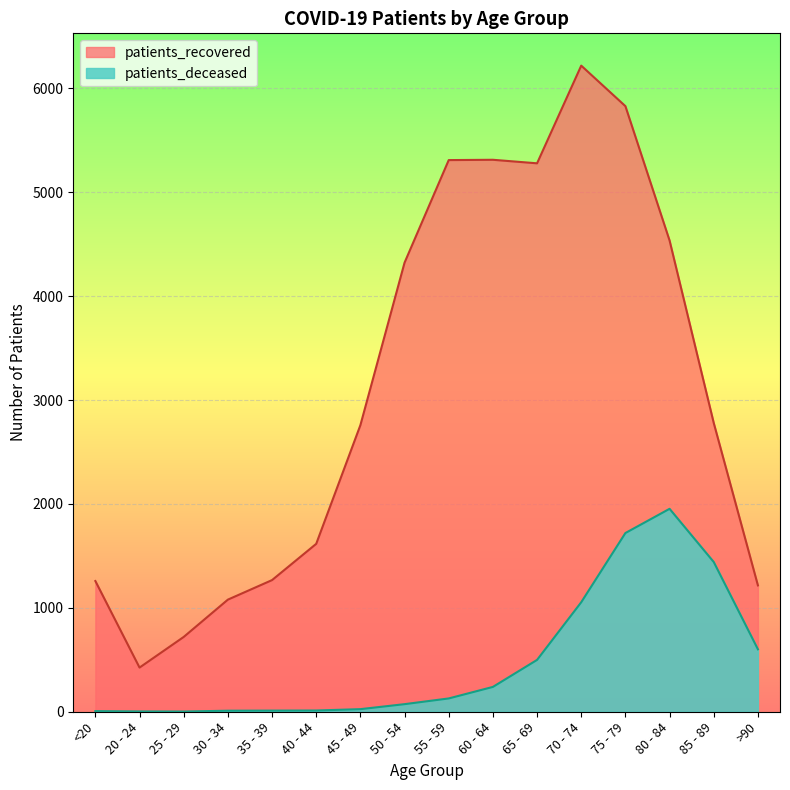

What are all the series names shown in the legend?

patients_recovered, patients_deceased